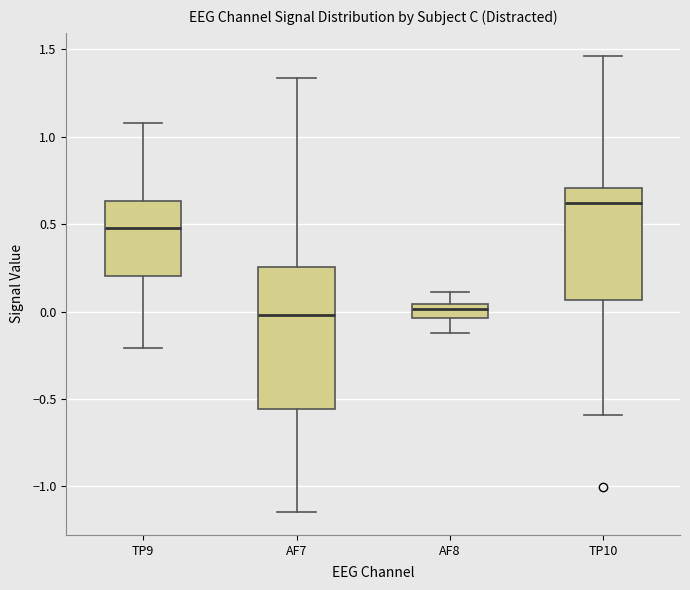

Which box has the highest median line?

TP10